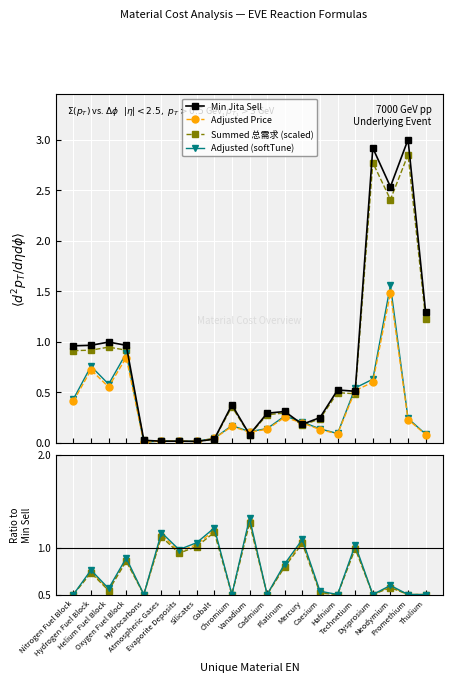

What is the label of the 5th point from the right?

Technetium